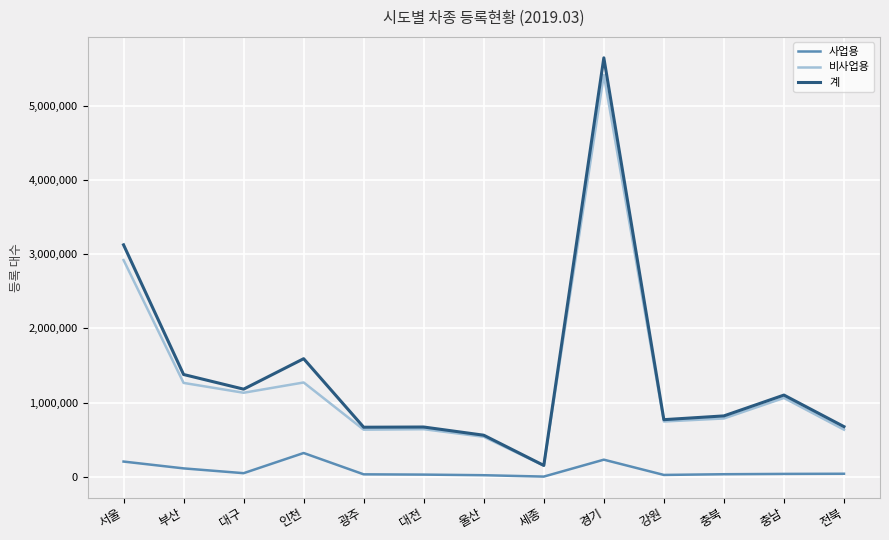

True or false: 사업용 and 비사업용 intersect in this chart.

False